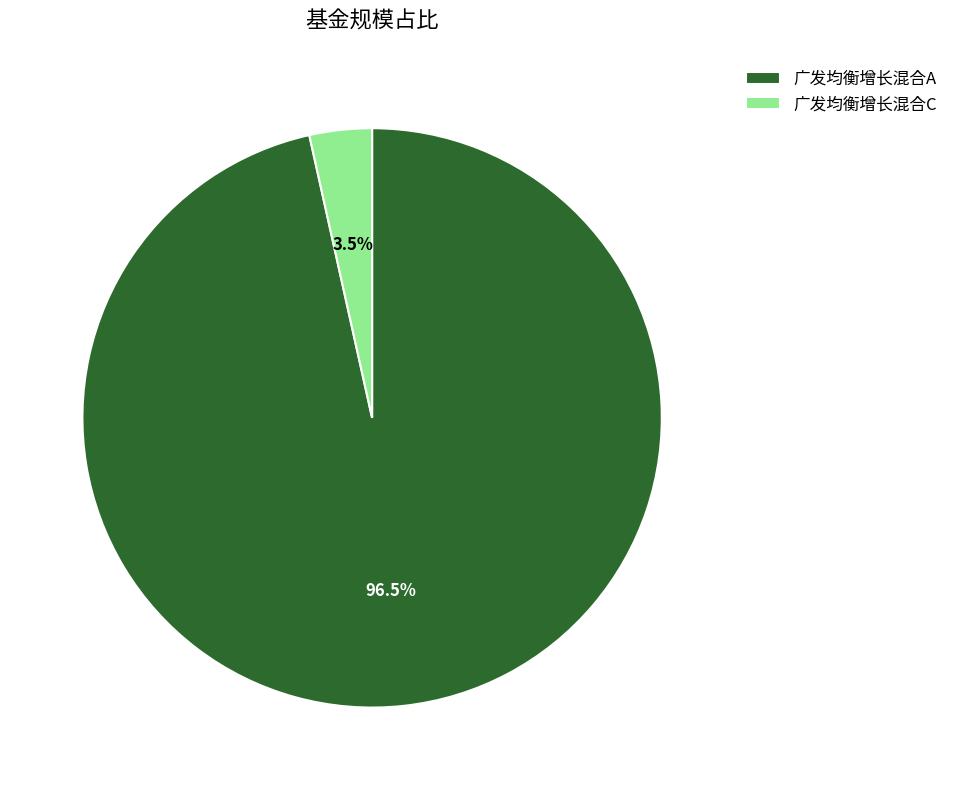

What is the largest slice in the pie chart?

广发均衡增长混合A